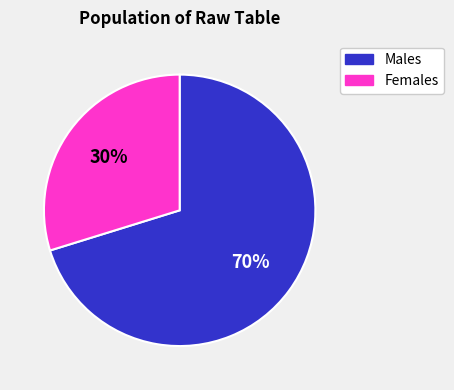

Rank the categories by value from highest to lowest.

Males, Females